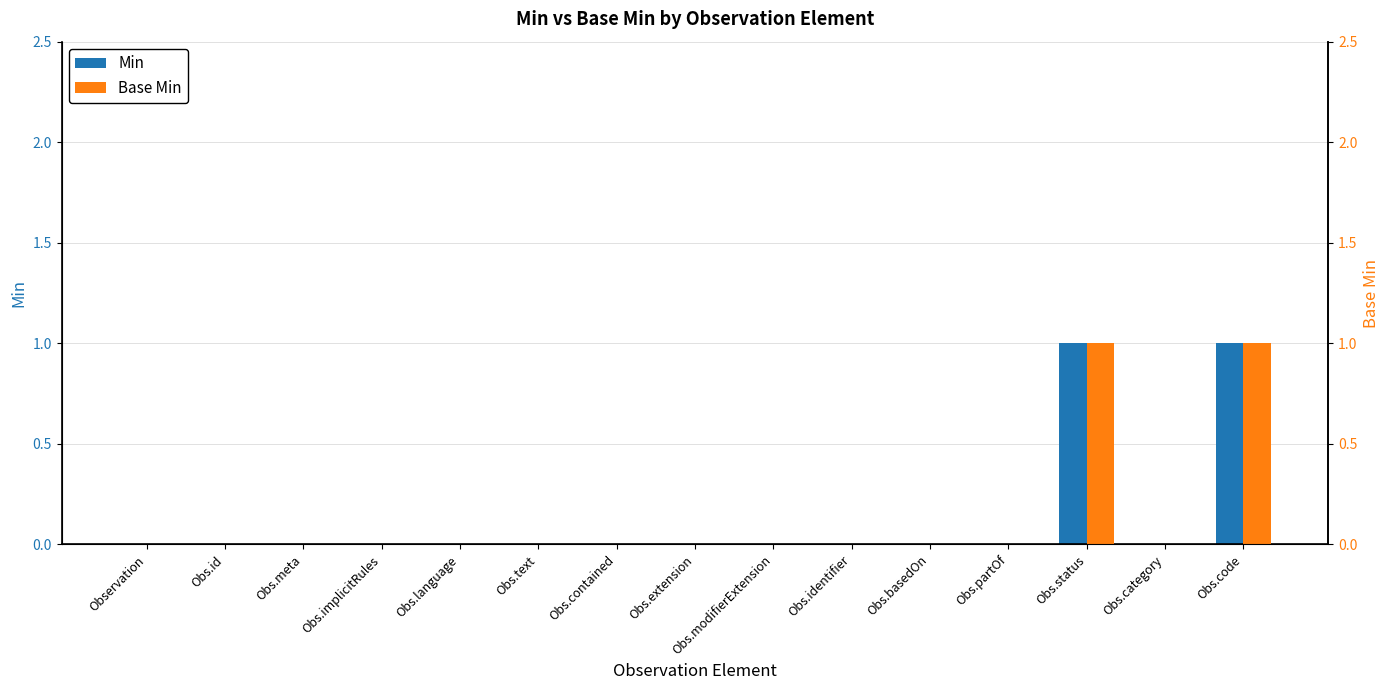

Reading left to right, list all the values displayed in this chart.

Min: Observation=0	Obs.id=0	Obs.meta=0	Obs.implicitRules=0	Obs.language=0	Obs.text=0	Obs.contained=0	Obs.extension=0	Obs.modifierExtension=0	Obs.identifier=0	Obs.basedOn=0	Obs.partOf=0	Obs.status=1	Obs.category=0	Obs.code=1
Base Min: Observation=0	Obs.id=0	Obs.meta=0	Obs.implicitRules=0	Obs.language=0	Obs.text=0	Obs.contained=0	Obs.extension=0	Obs.modifierExtension=0	Obs.identifier=0	Obs.basedOn=0	Obs.partOf=0	Obs.status=1	Obs.category=0	Obs.code=1